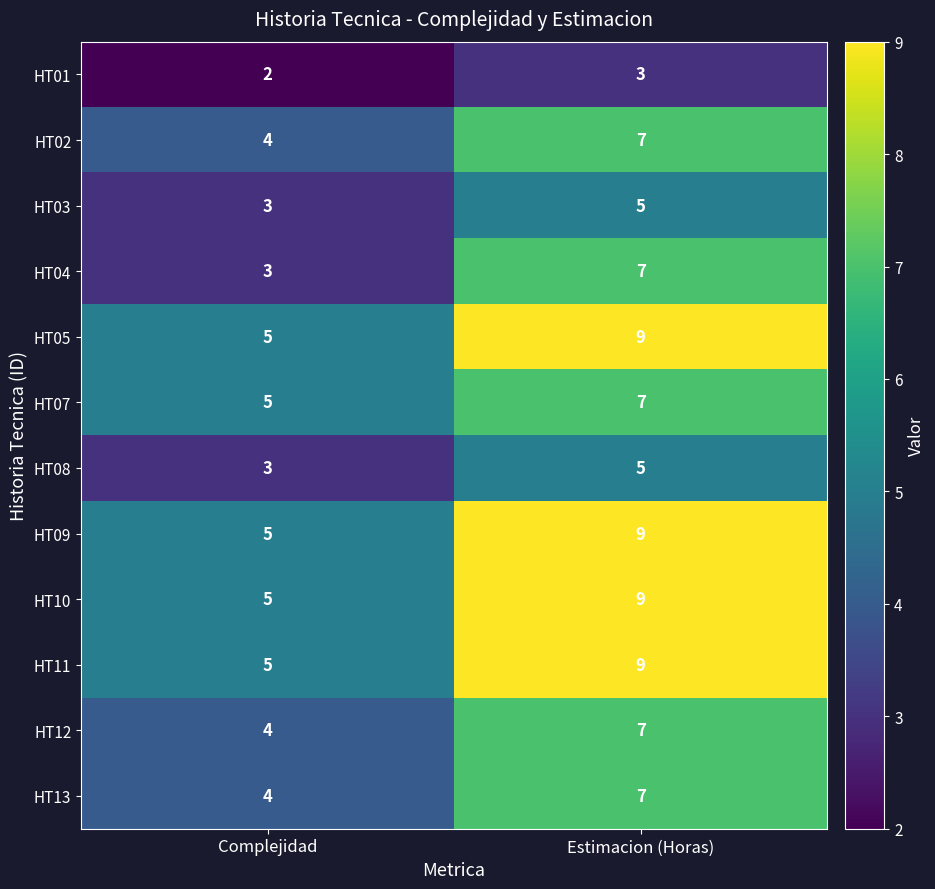

What is the greatest value displayed?

9